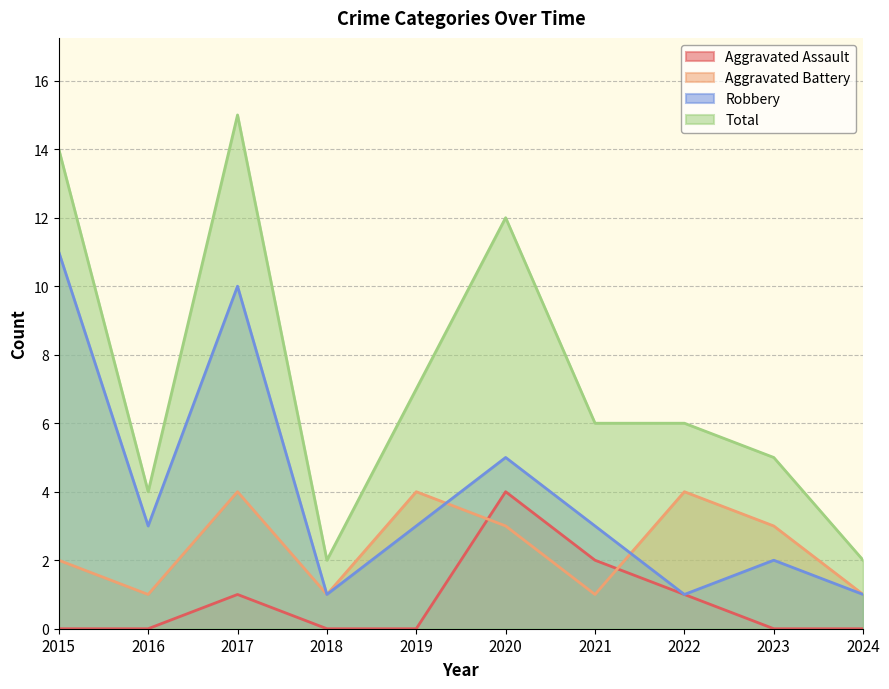

Between 2019 and 2023, which is larger?

2019